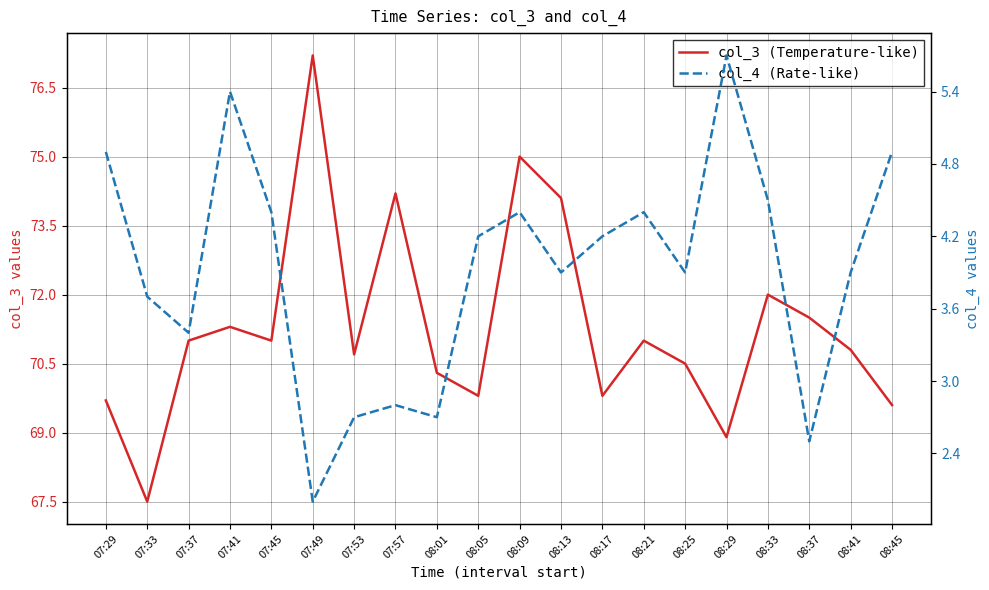

List the series in order of their overall mean, lowest first.

col_4 (Rate-like), col_3 (Temperature-like)